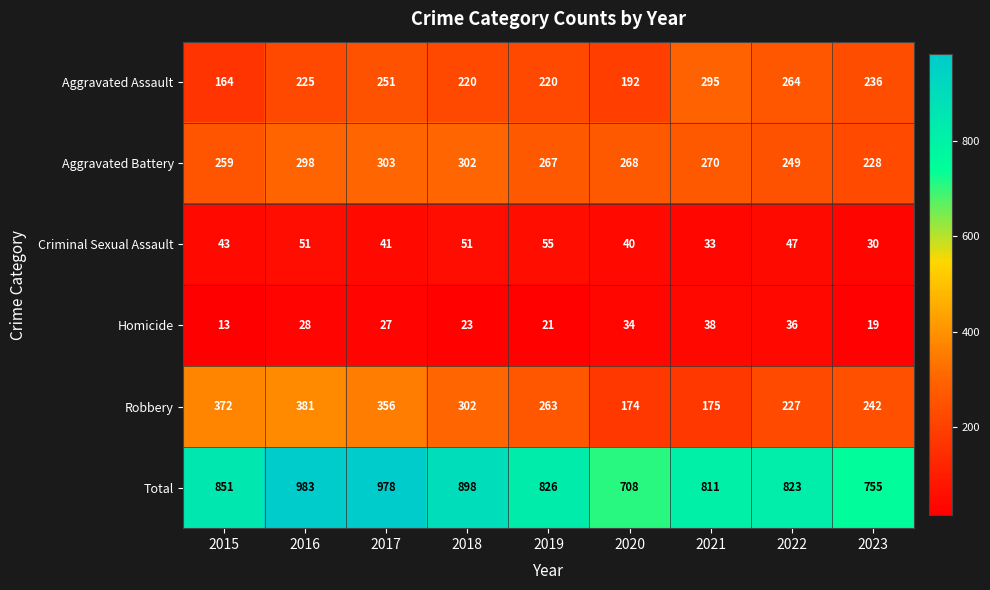

Which series has the widest spread of values?

Total